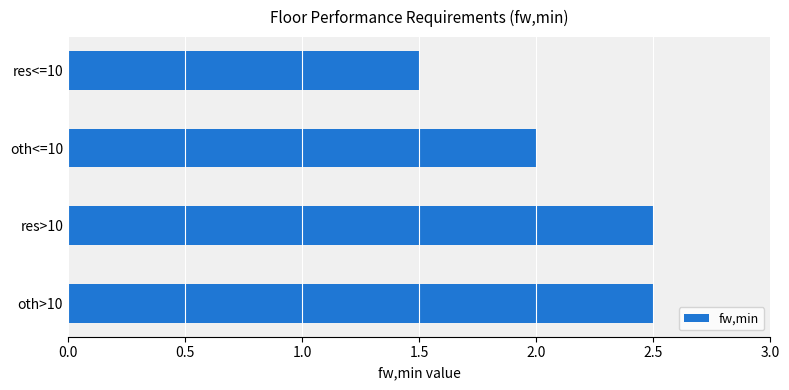

What is the sum of all values?

8.5